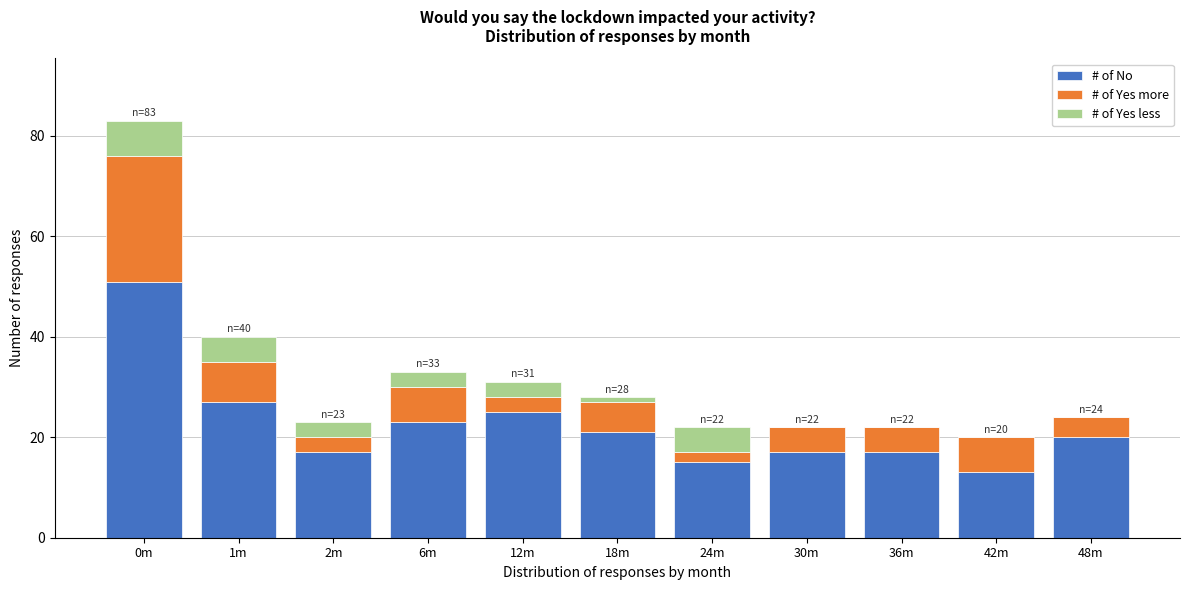

True or false: # of No has a value of 18 at 42m.

False